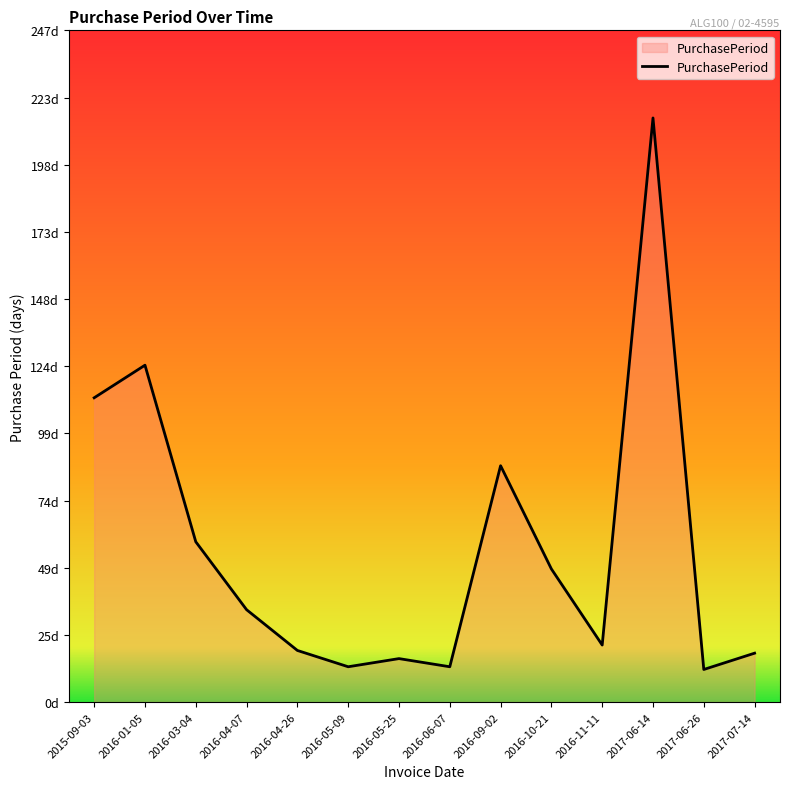

What is the sum of all values?

792